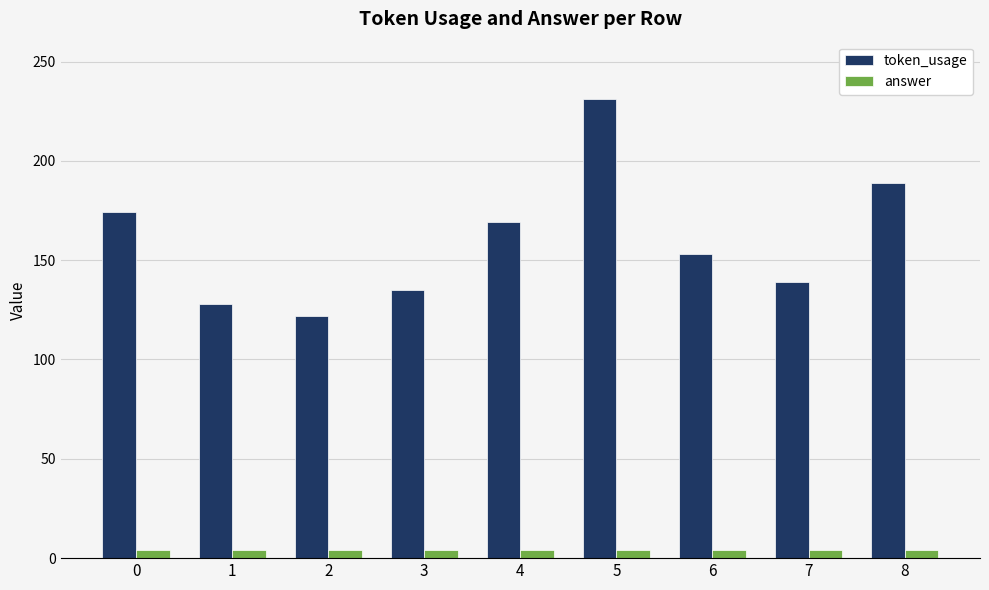

What is the highest value of the token_usage series?

231